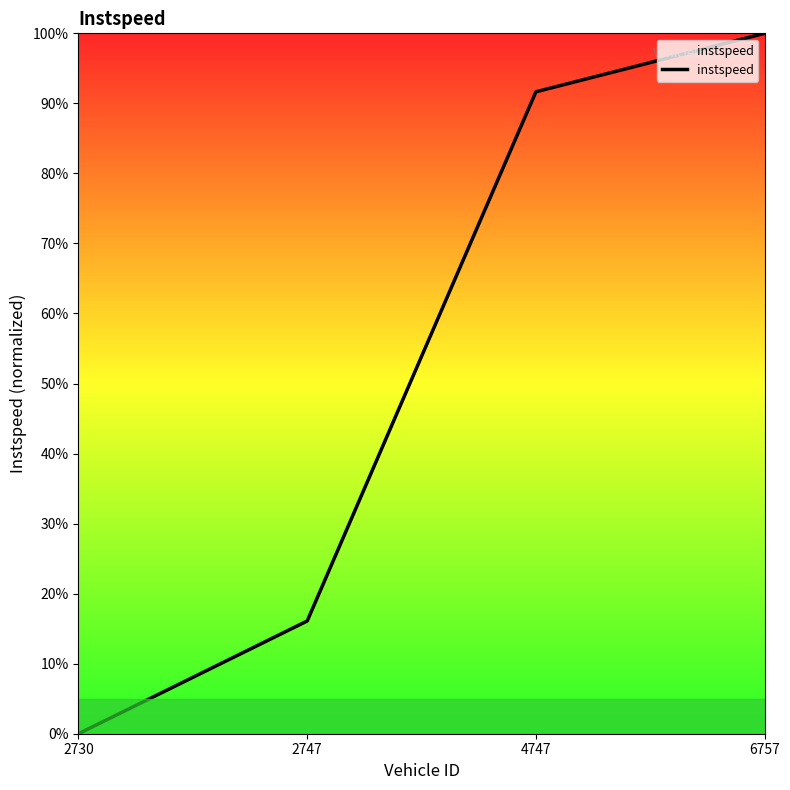

Reading right to left, extract all data points from this chart.

6757=1.0	4747=0.9	2747=0.2	2730=0.0